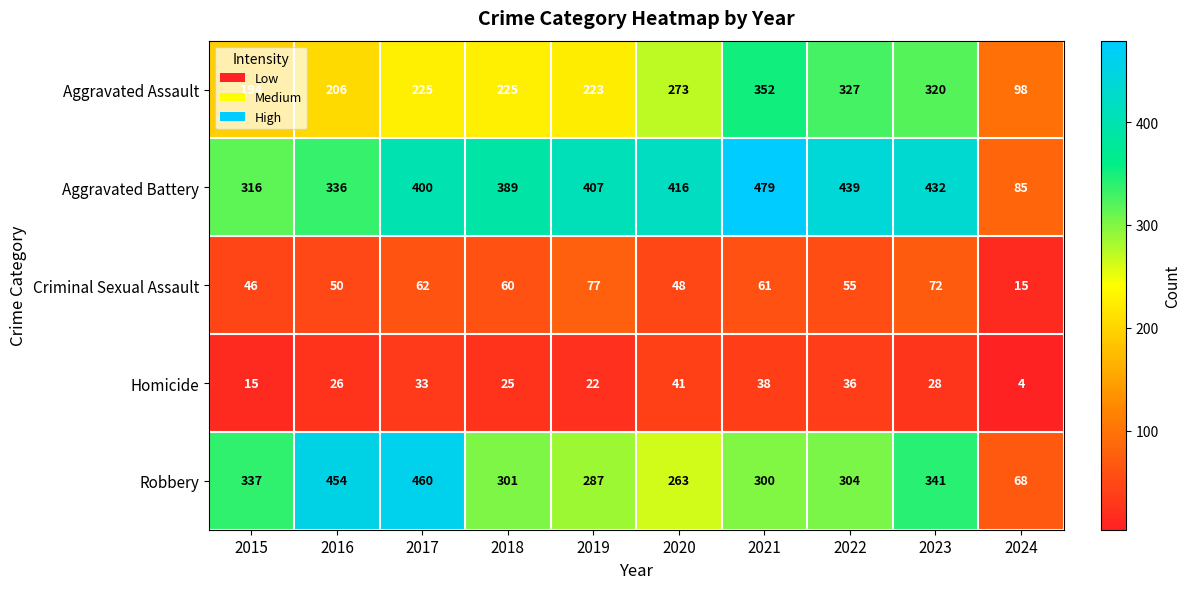

Count the number of categories in the chart.

10